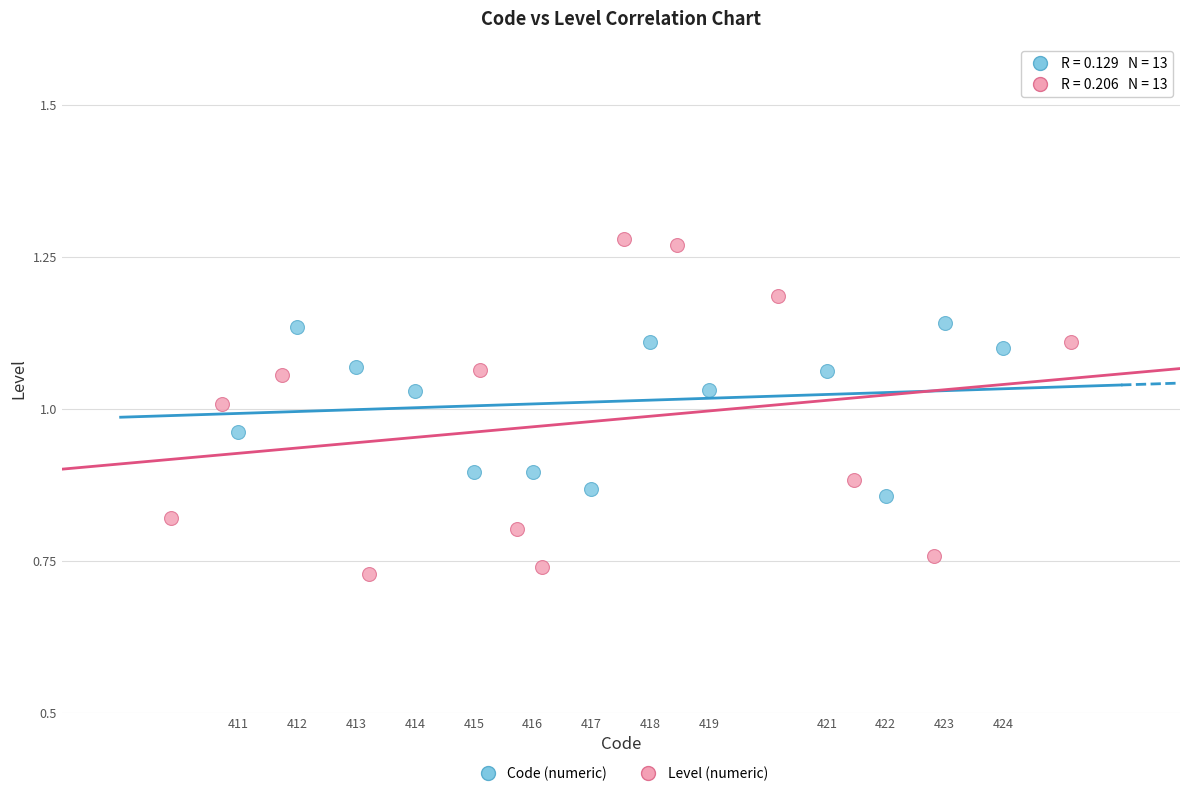

Which series reaches the minimum Y coordinate?

Level (numeric)